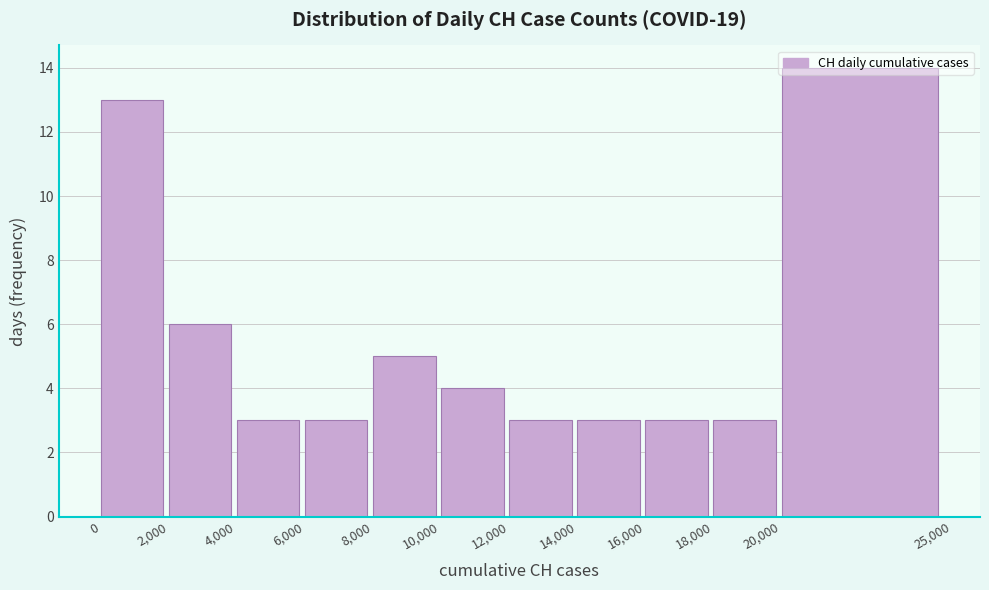

Reading left to right, list every bar in this chart as the range it spans on the x-axis followed by its height. The values are not printed on the chart, so give them approximately, as read against the axis.

0 to 2,000: 13
2,000 to 4,000: 6
4,000 to 6,000: 3
6,000 to 8,000: 3
8,000 to 10,000: 5
10,000 to 12,000: 4
12,000 to 14,000: 3
14,000 to 16,000: 3
16,000 to 18,000: 3
18,000 to 20,000: 3
20,000 to 25,000: 14